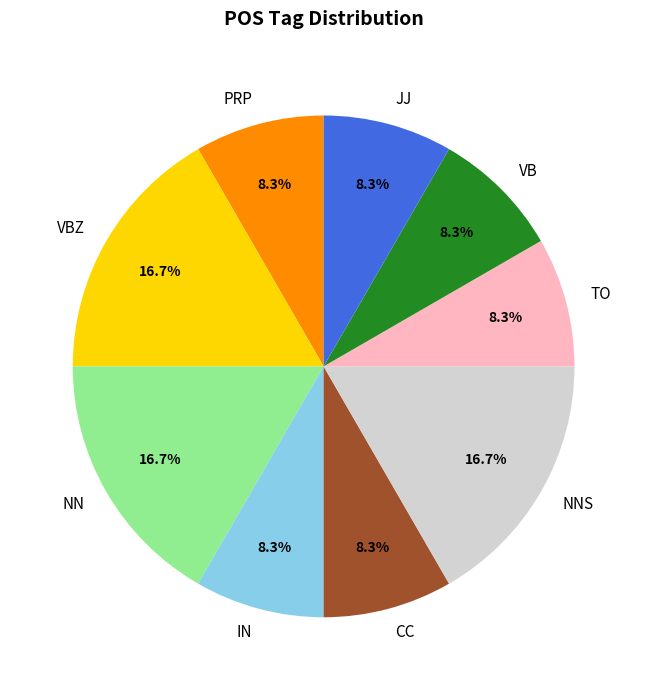

What percentage is the IN slice, to the nearest percent?

8%